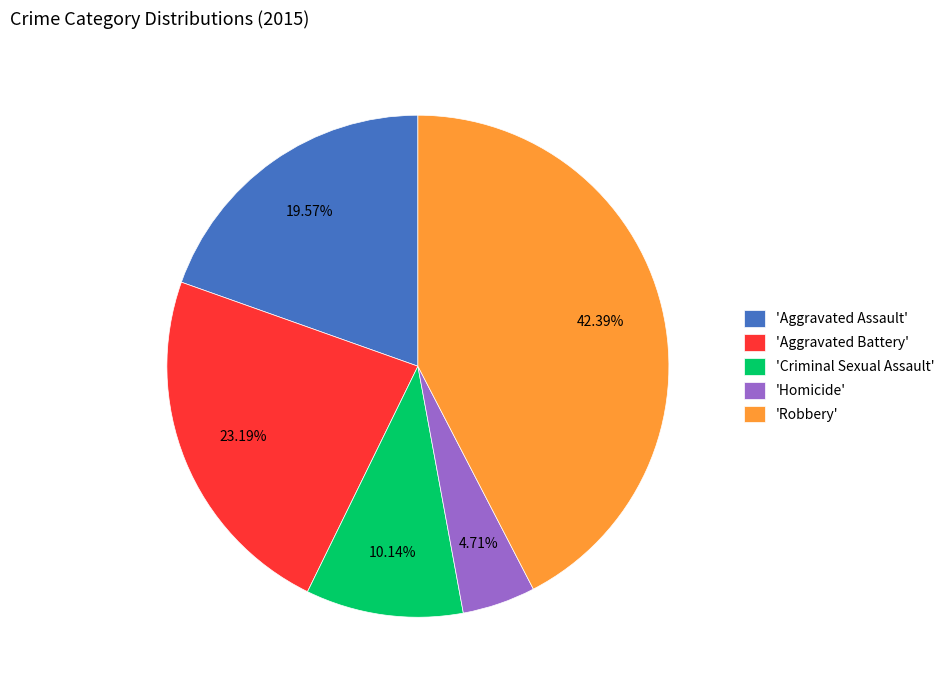

How many segments does this pie chart have?

5